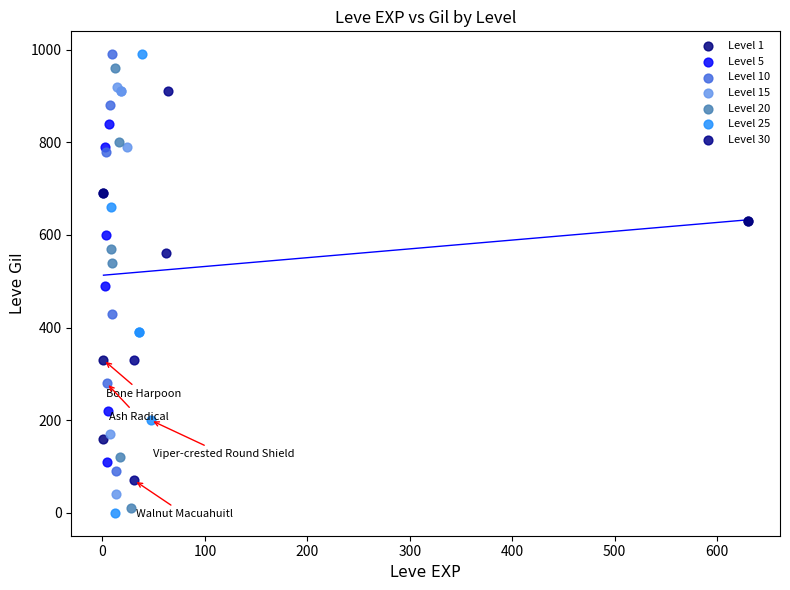

Which series contains the lowest Y value?

Level 25